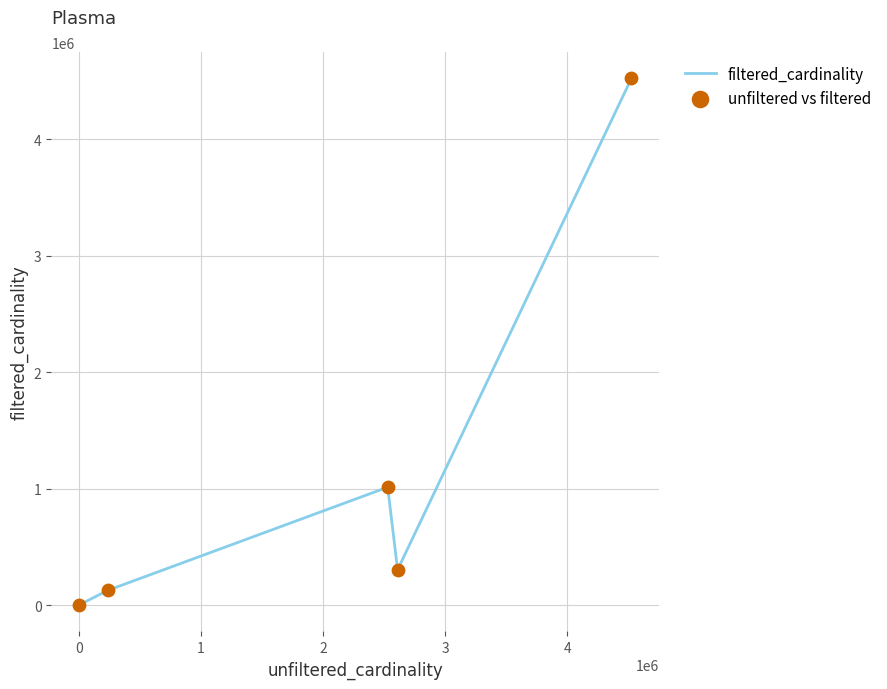

What is the sum of all values?

5966353